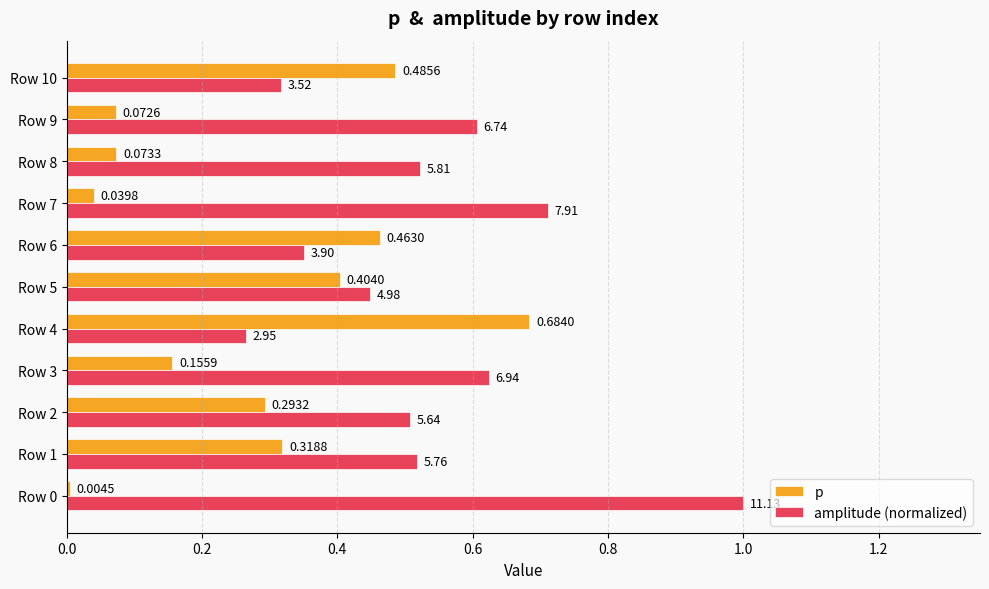

Is the value of p at Row 2 greater than the value of amplitude (normalized) at Row 8?

No